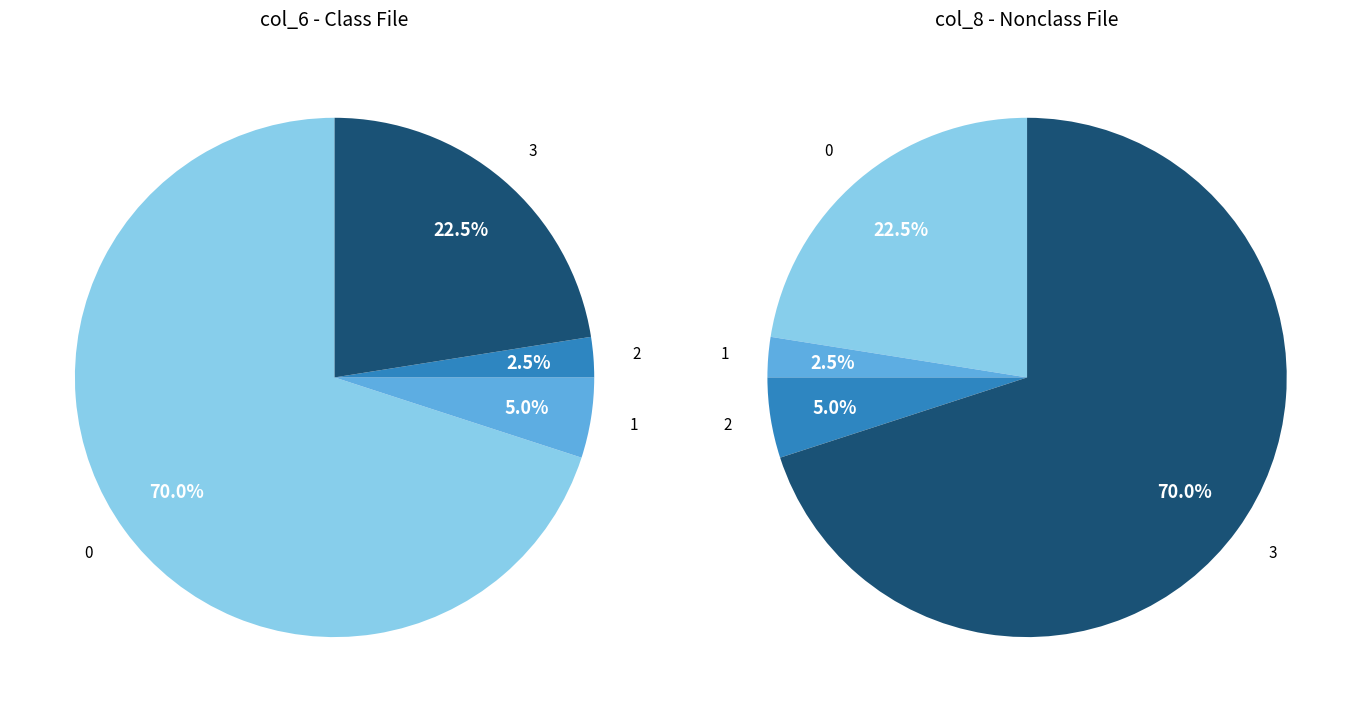

The 28 slice represents 0% of the pie. True or false?

True